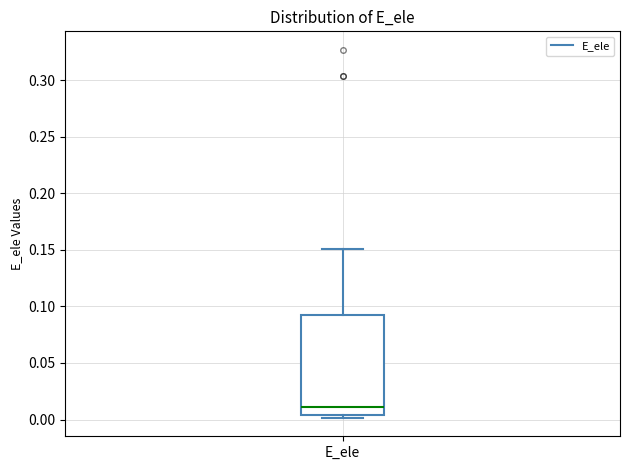

Transcribe this box plot: give where the median line is, the range the box spans, and where the two whiskers end, as read against the y-axis. The values are not printed on the chart, so give them approximately, as read against the axis.

median 0.010, box 0.005 to 0.095, whiskers 0.000 to 0.150